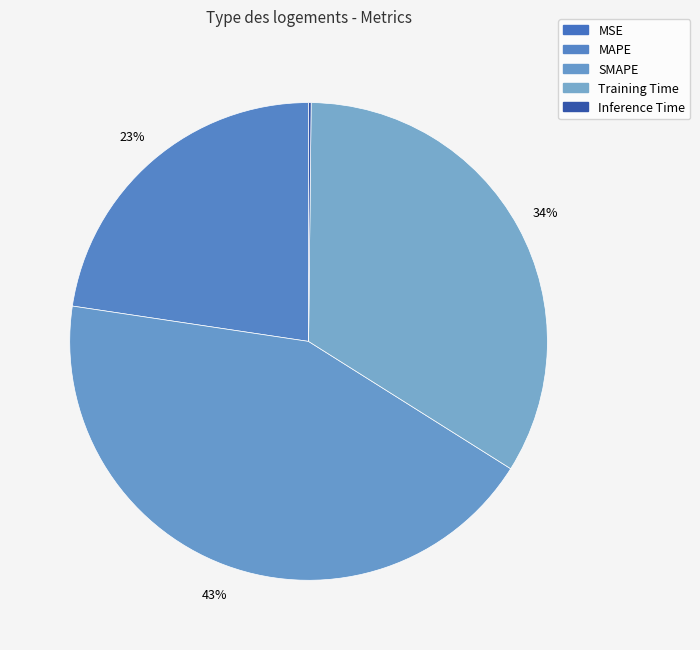

Does Inference Time represent more than half of the total?

No